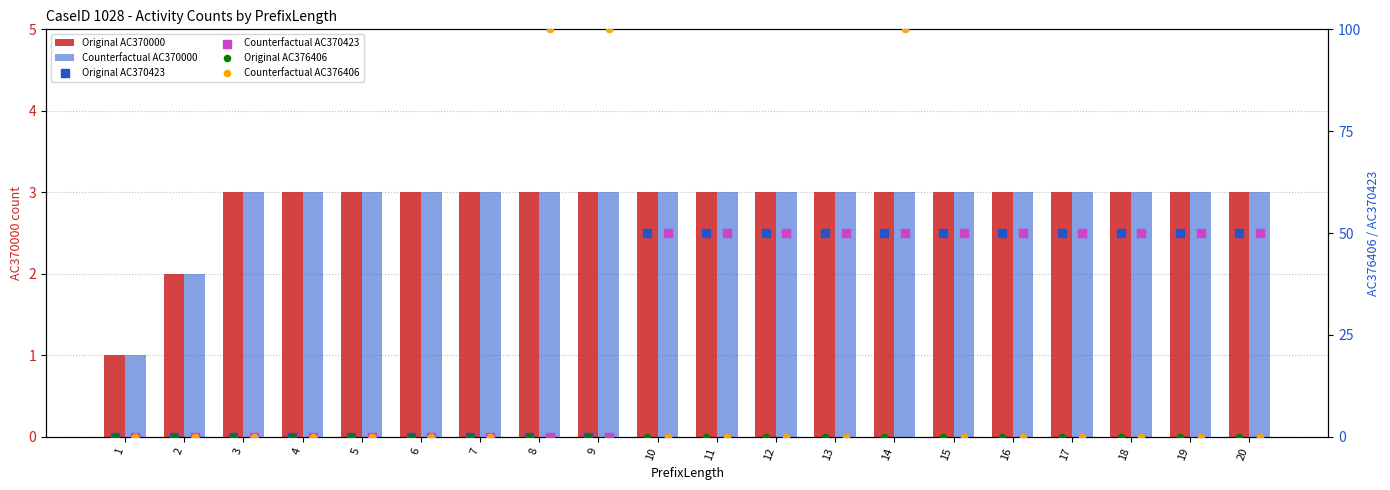

At how many categories does at least one series exceed 40?

13